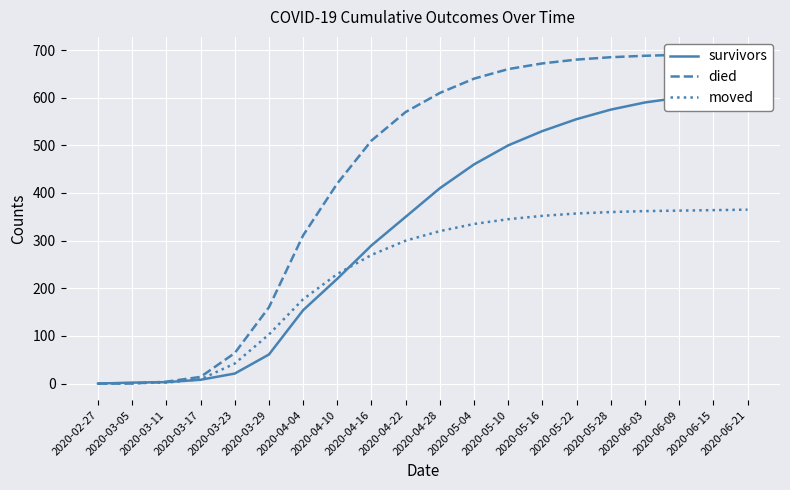

True or false: survivors has a value of 735 at 2020-05-16.

False